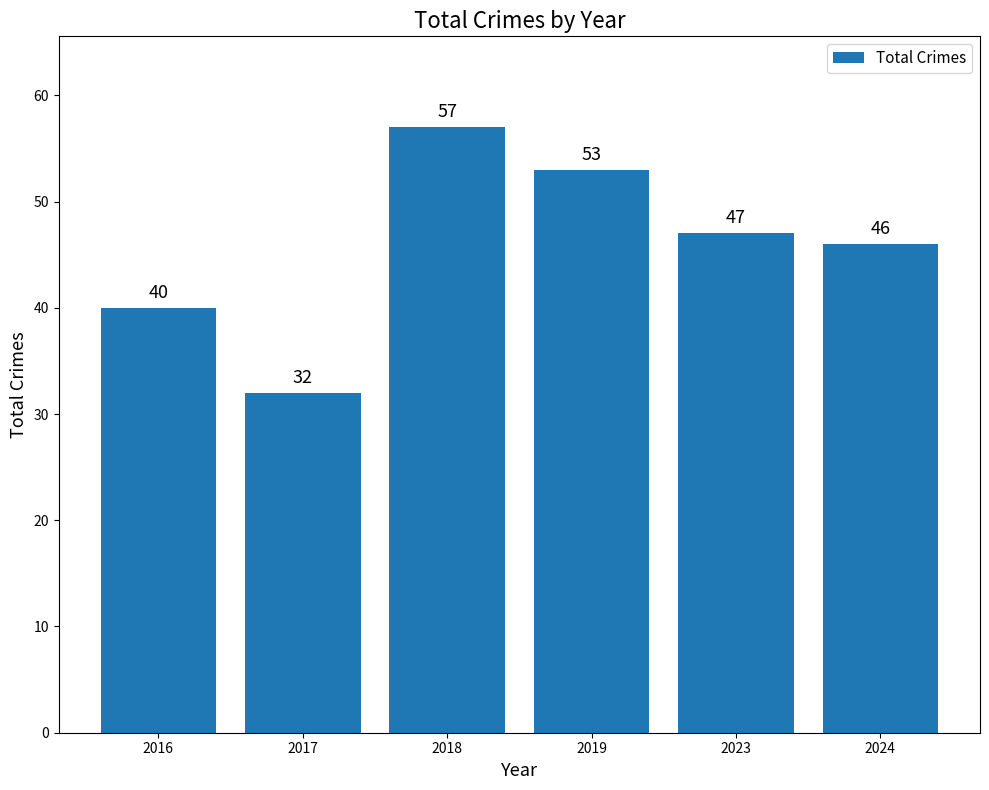

Which category has the highest value across all series?

2018